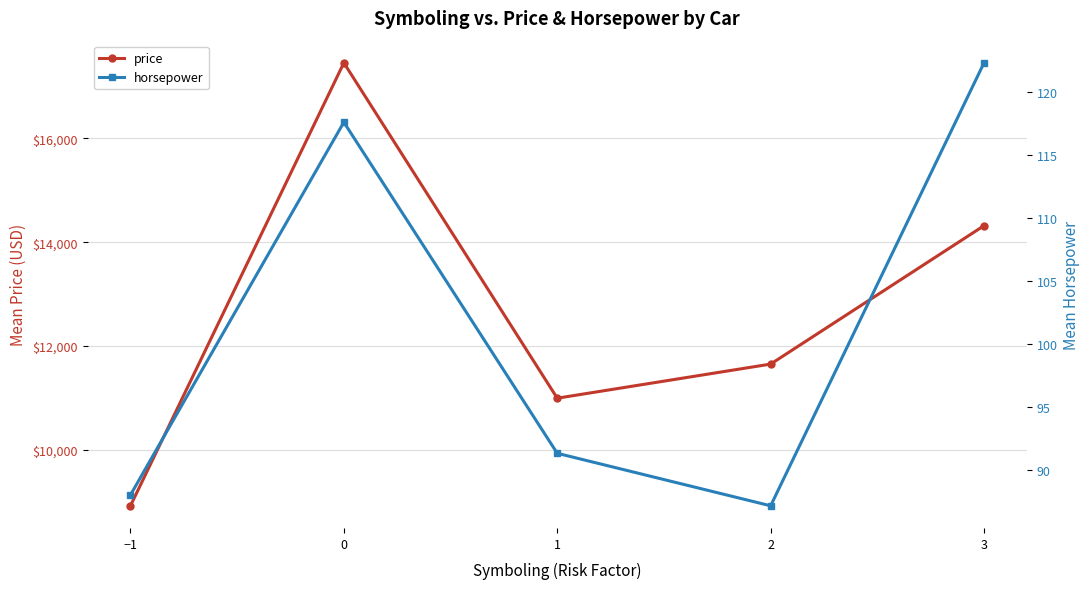

Rank the series by their maximum value, from highest to lowest.

price, horsepower